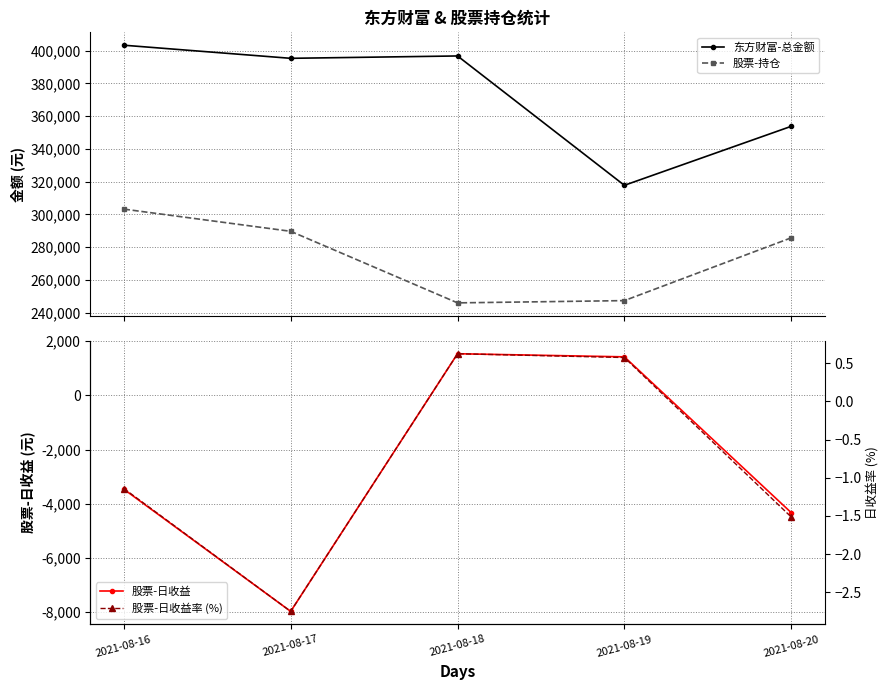

Reading left to right, extract all data points from this chart.

东方财富-总金额: 2021-08-16=403321.1	2021-08-17=395314.6	2021-08-18=396758.6	2021-08-19=317723.7	2021-08-20=353767.5
股票-持仓: 2021-08-16=303182.0	2021-08-17=289618.0	2021-08-18=245890.0	2021-08-19=247268.4	2021-08-20=285639.6
股票-日收益: 2021-08-16=-3462.0	2021-08-17=-7968.9	2021-08-18=1536.0	2021-08-19=1421.5	2021-08-20=-4326.4
股票-日收益率 (%): 2021-08-16=-1.1	2021-08-17=-2.8	2021-08-18=0.6	2021-08-19=0.6	2021-08-20=-1.5